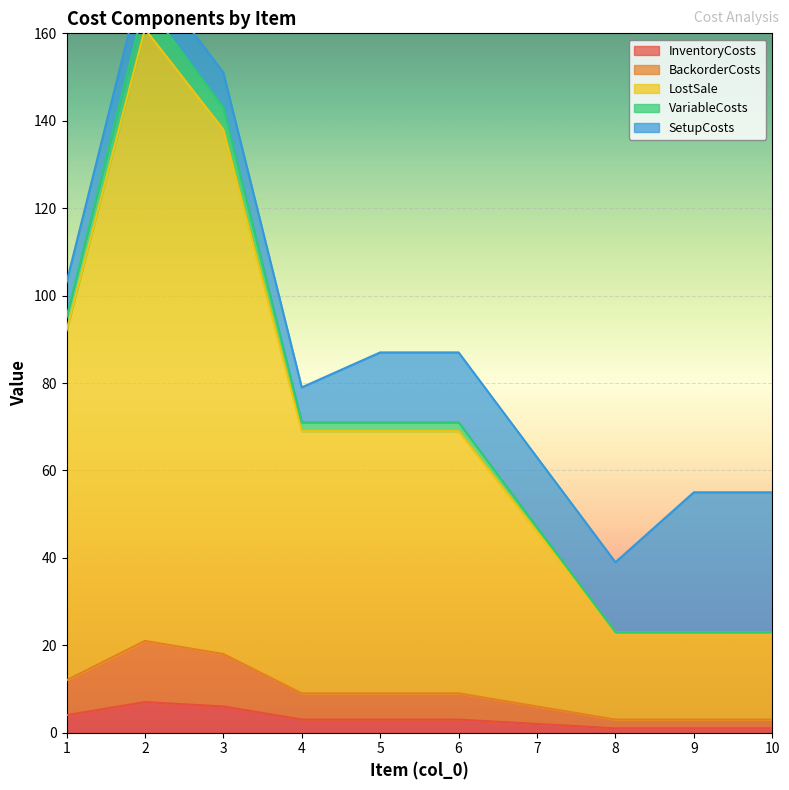

Is it true that InventoryCosts equals 1 at 9?

True